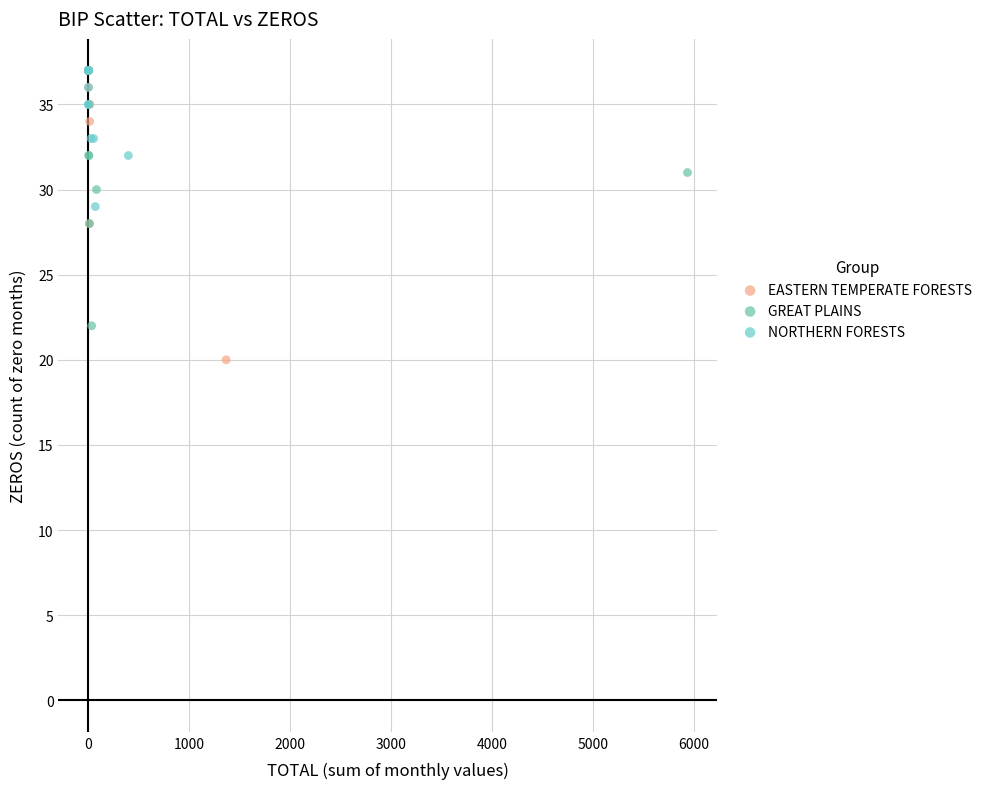

What are all the series names shown in the legend?

EASTERN TEMPERATE FORESTS, GREAT PLAINS, NORTHERN FORESTS